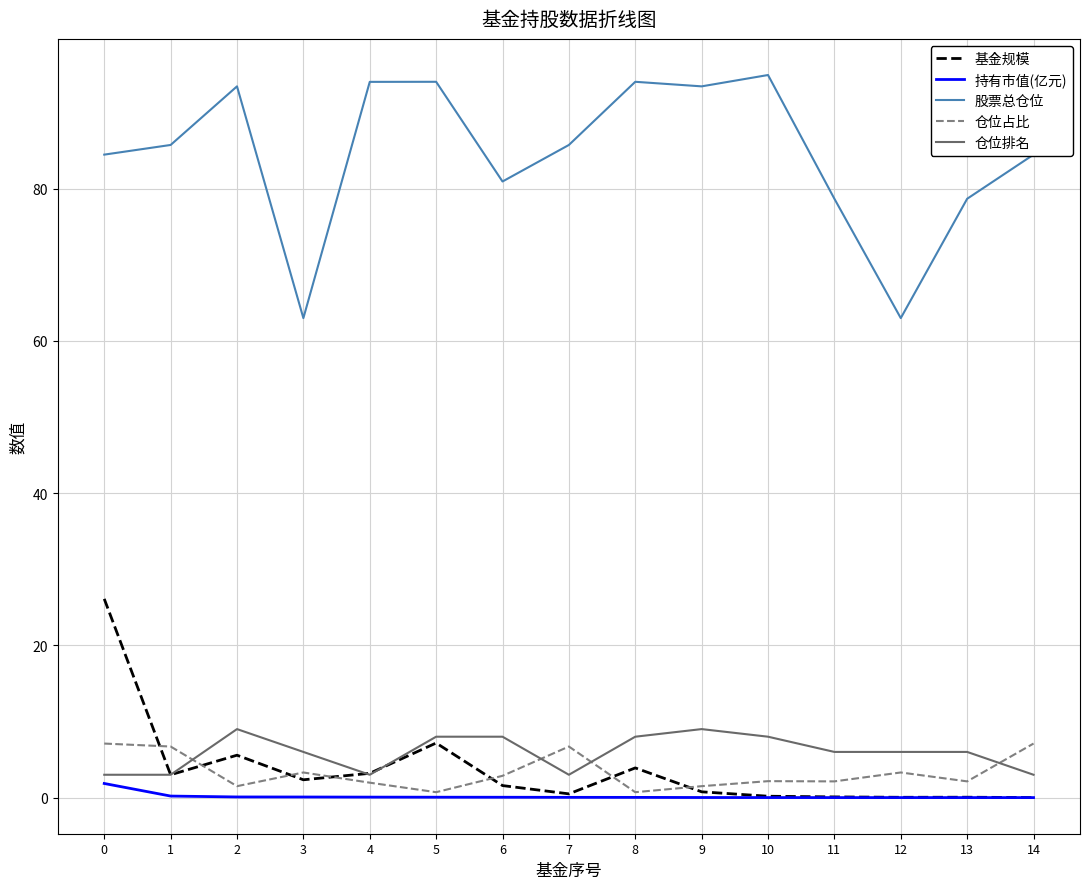

Which series has the widest spread of values?

股票总仓位